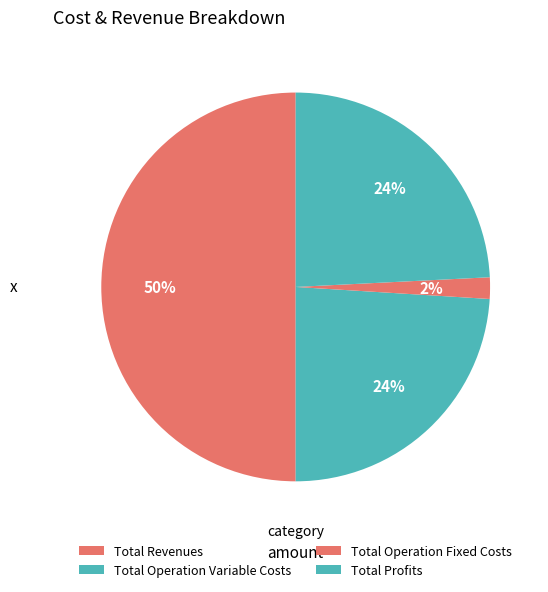

How many slices are in this pie chart?

4